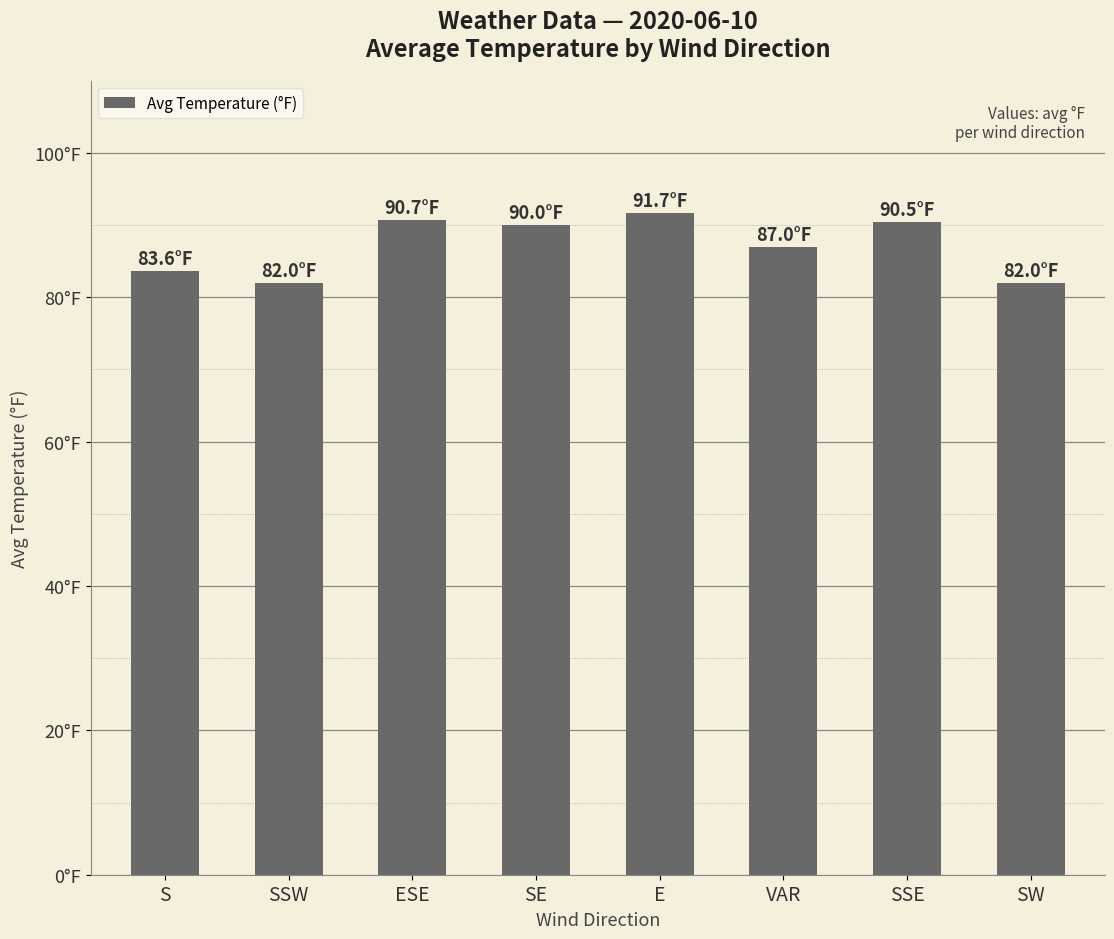

Reading right to left, extract all data points from this chart.

82.0	90.5	87.0	91.7	90.0	90.7	82.0	83.6